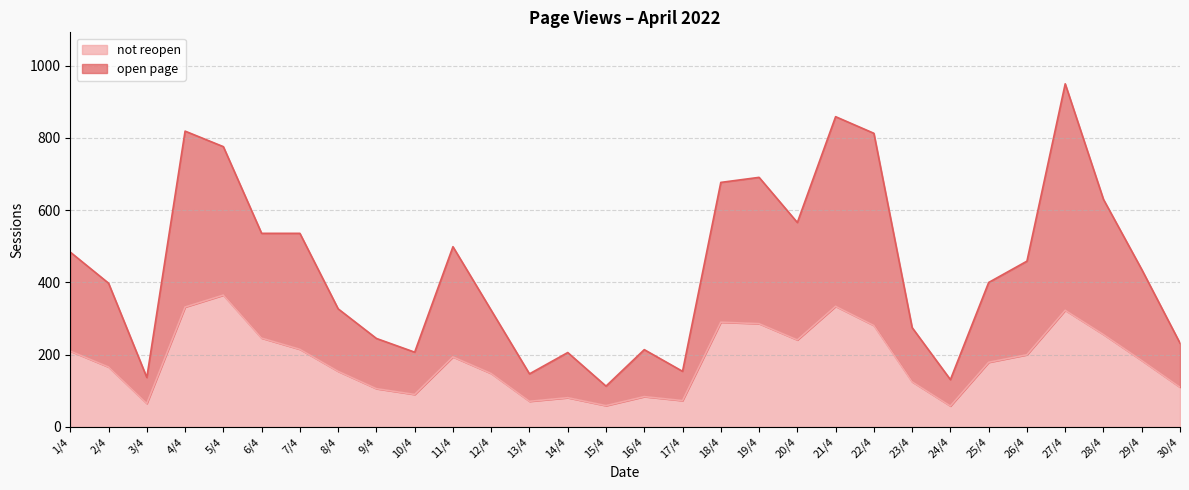

At which category is the sum across all series the highest?

27/4